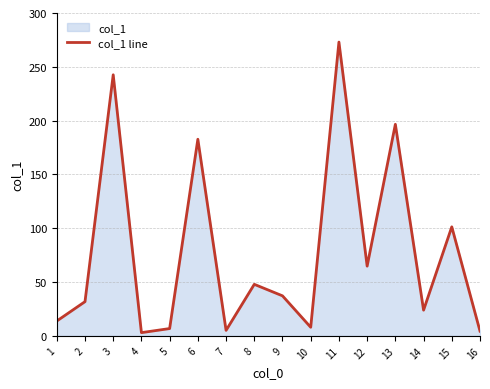

Count the number of values greater than 37.

8